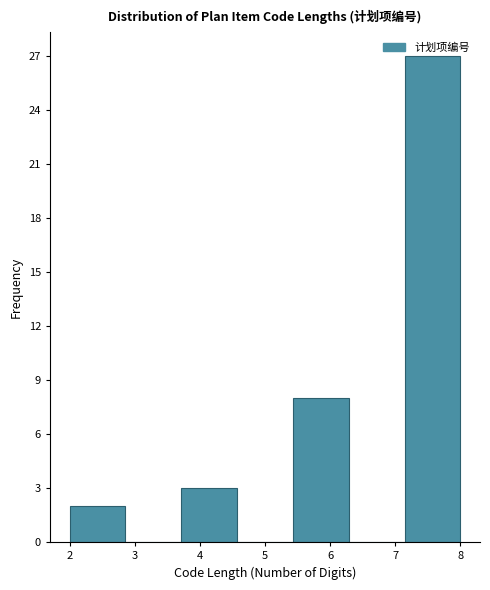

Reading left to right, transcribe this chart: for each bar, give the range it covers on the x-axis and its height. Neither the bar edges nor the heights are printed on the chart, so give them approximately, as read against the axes.

2.0 to 2.9: 2
2.9 to 3.7: 0
3.7 to 4.6: 3
4.6 to 5.4: 0
5.4 to 6.3: 8
6.3 to 7.1: 0
7.1 to 8.0: 27